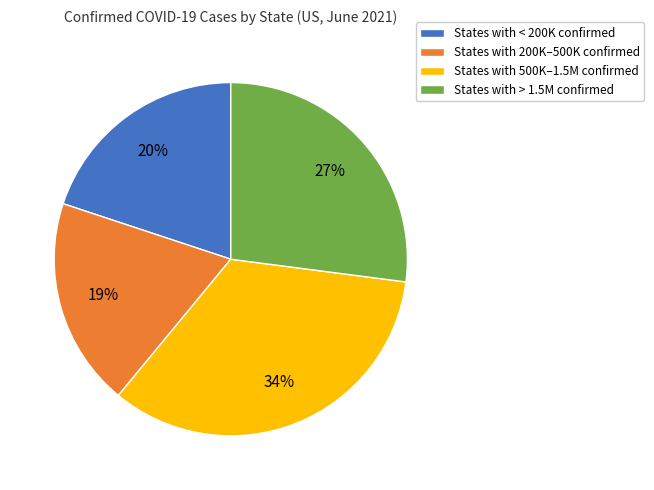

Combined, do States with < 200K confirmed and States with 500K–1.5M confirmed account for over 50%?

Yes